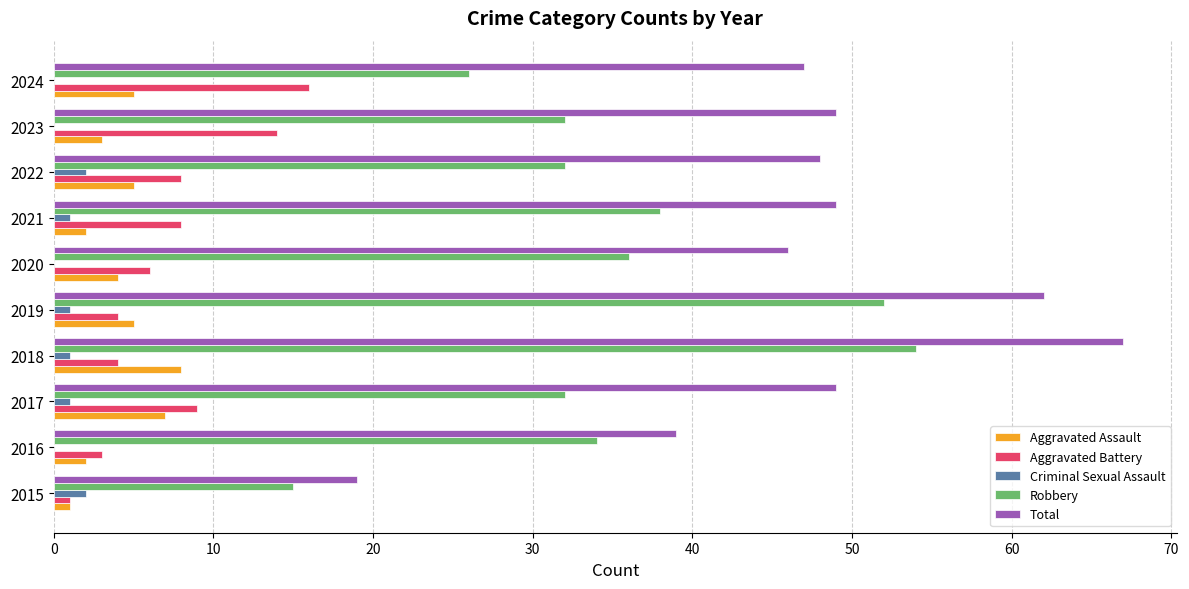

The value of Aggravated Battery at 2017 is 14. True or false?

False